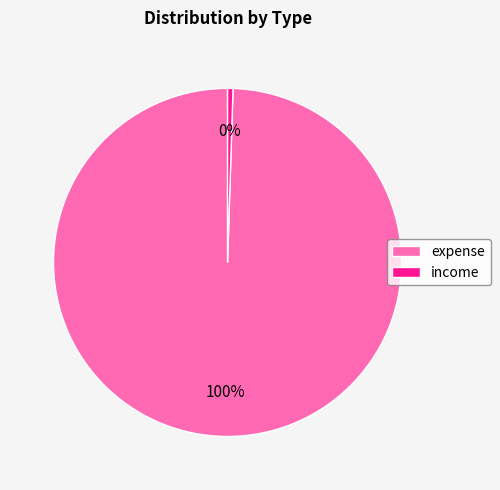

Between expense and income, which is larger?

expense